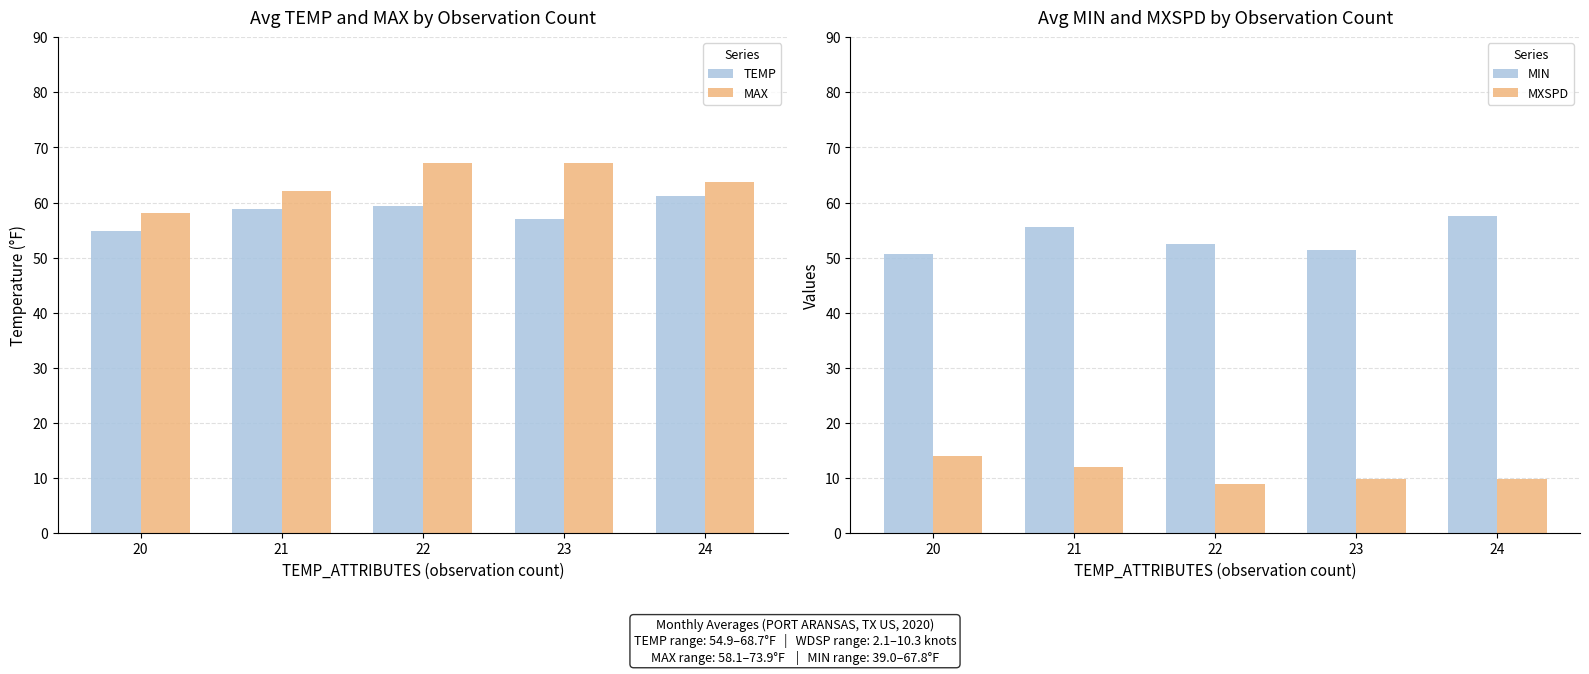

Rank the categories by MIN value from highest to lowest.

24, 21, 22, 23, 20